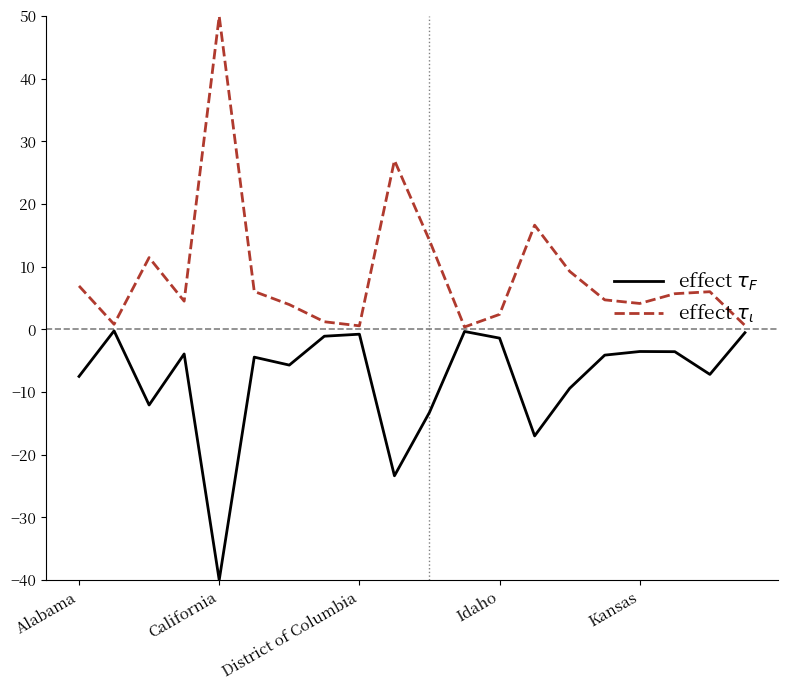

At which category is the sum across all series the highest?

California